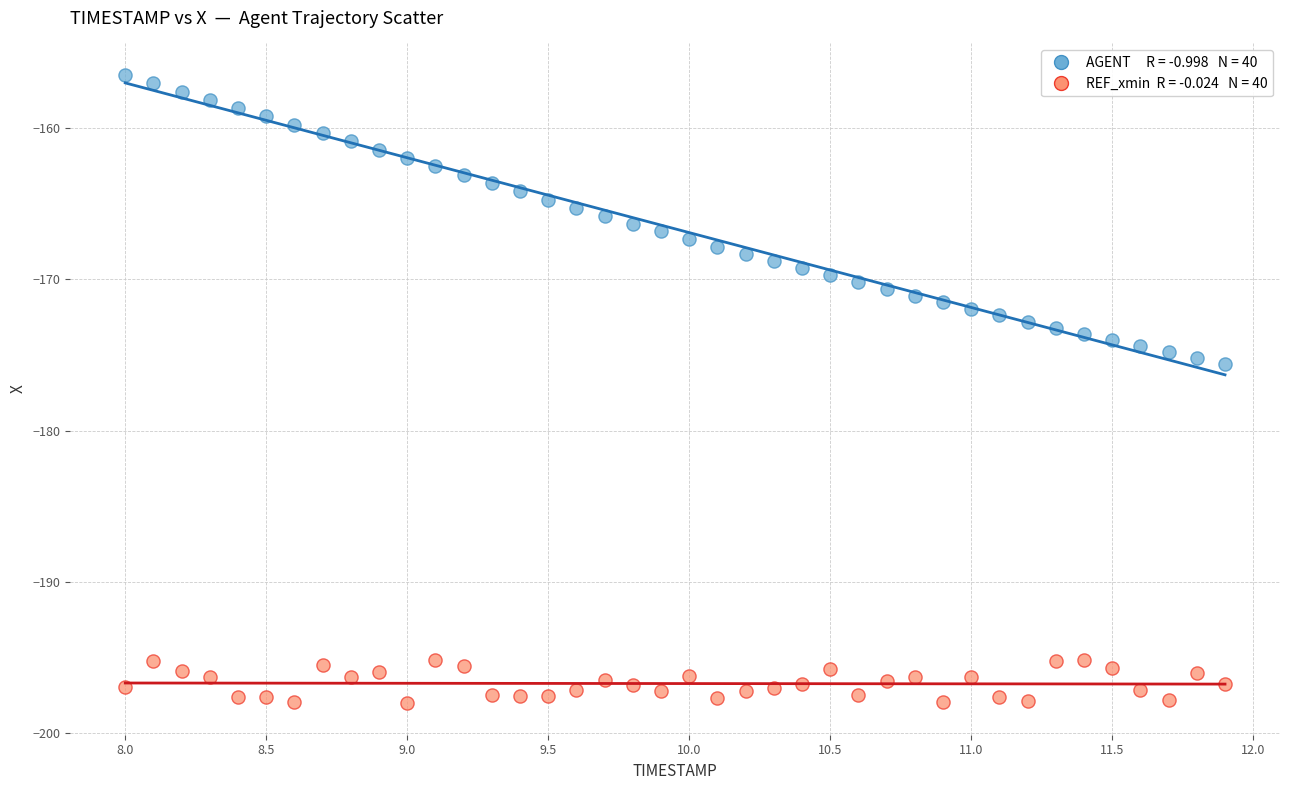

Across all data points, what is the range of Y values (max minus min)?

41.6